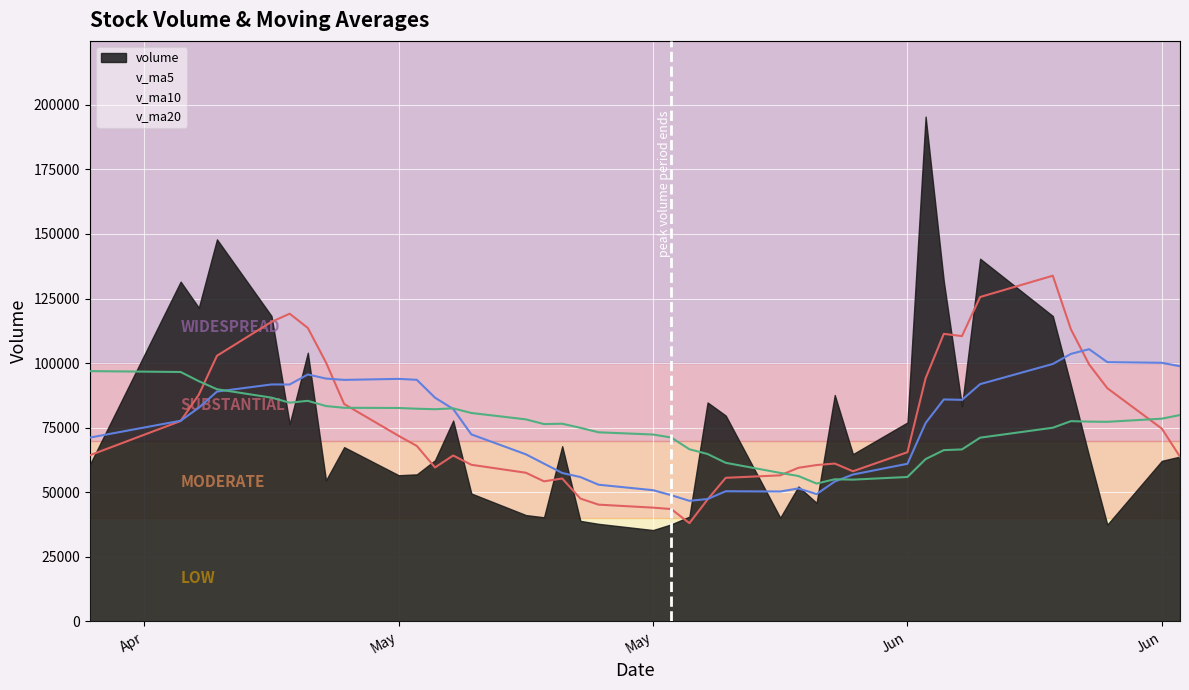

At how many categories does at least one series exceed 111904?

11